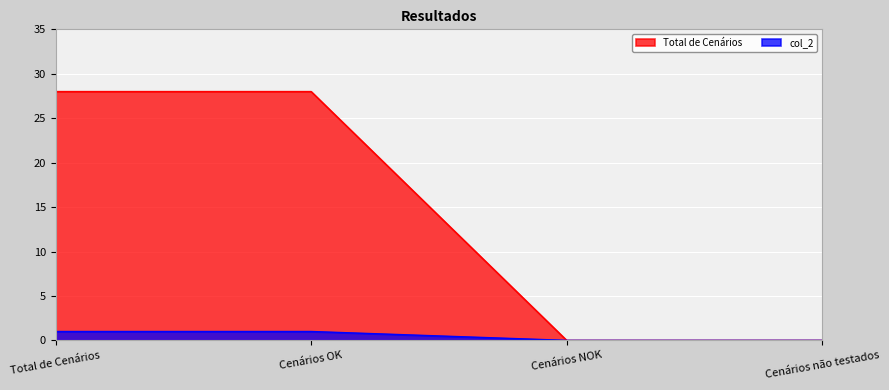

At which category is the sum across all series the highest?

Total de Cenários